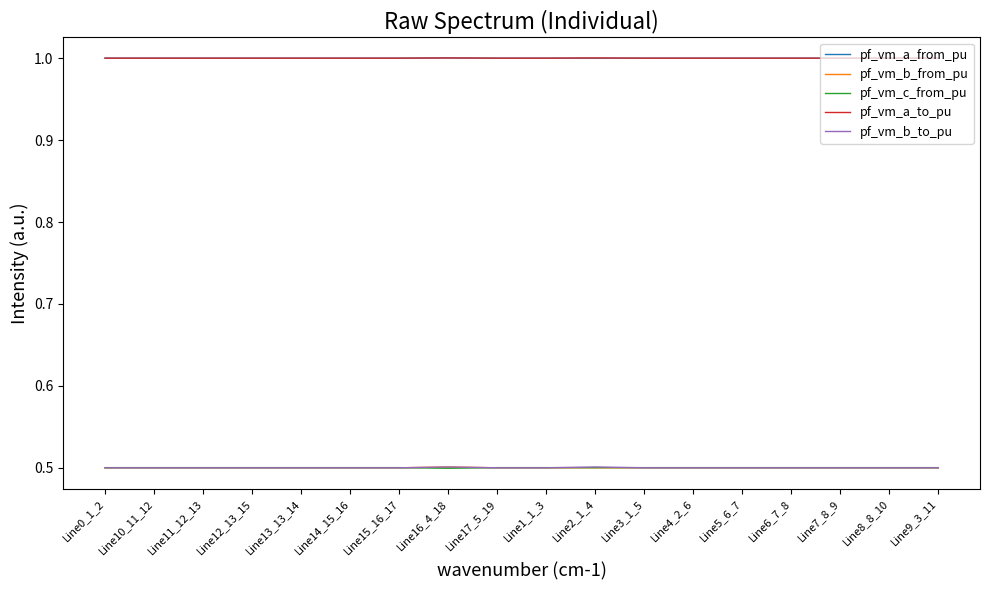

What is the total value across all series at Line8_8_10?

3.5